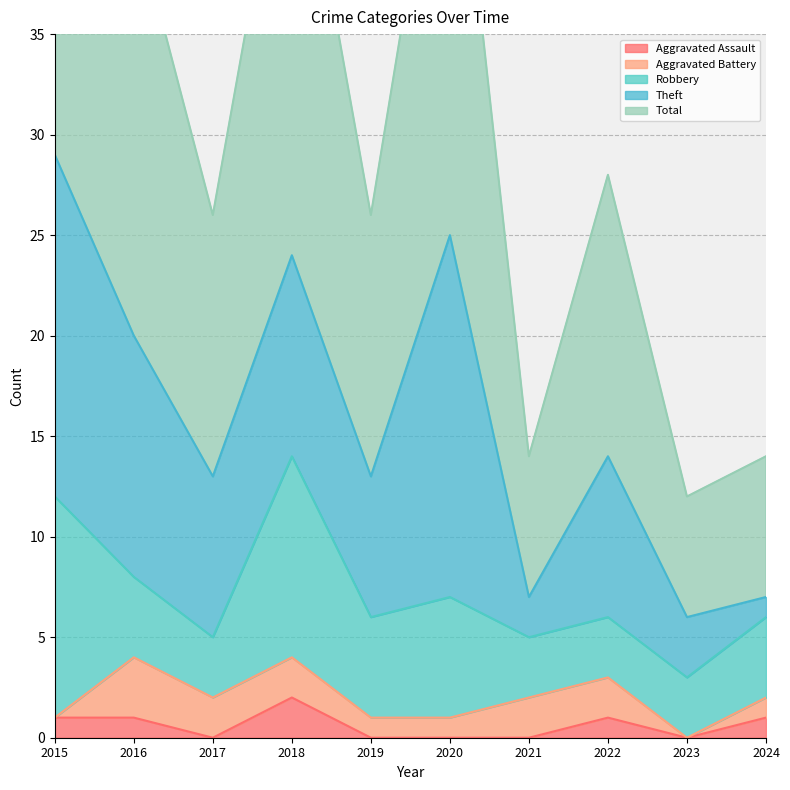

What is the difference between the maximum and minimum values in the Total series?

23